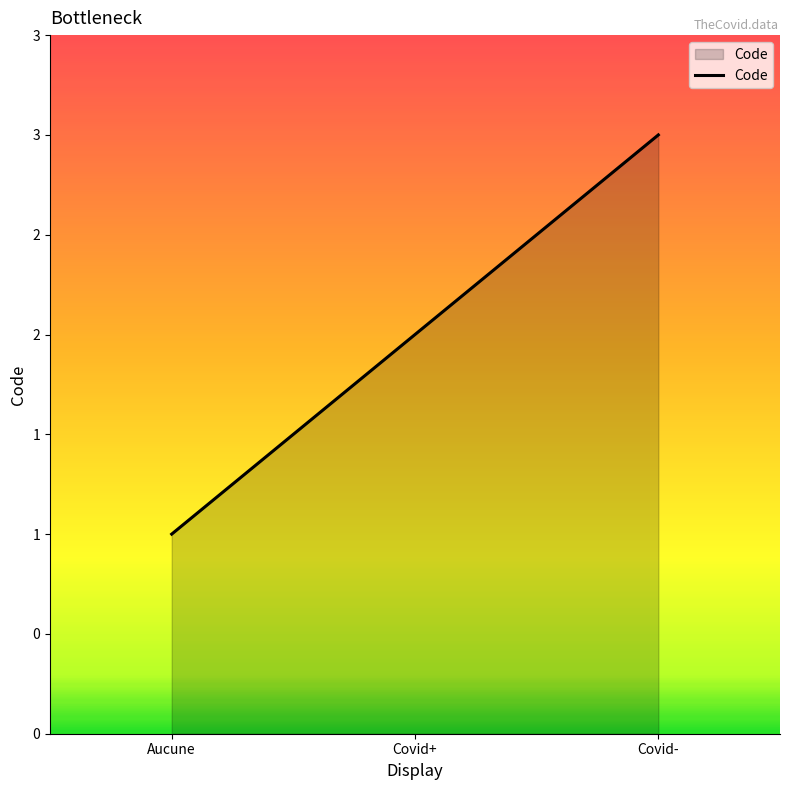

What is the greatest value displayed?

3